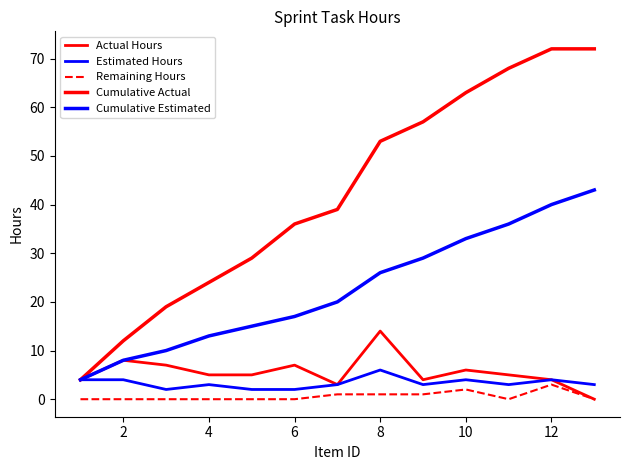

How many lines are shown in the chart?

5